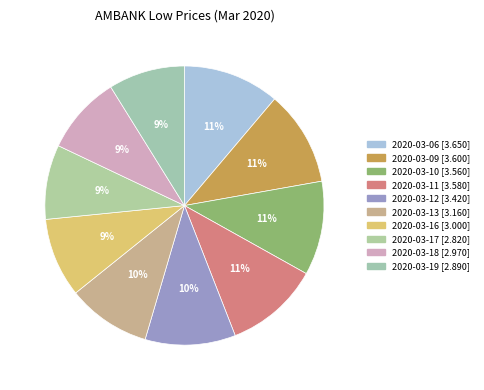

How many slices are in this pie chart?

10